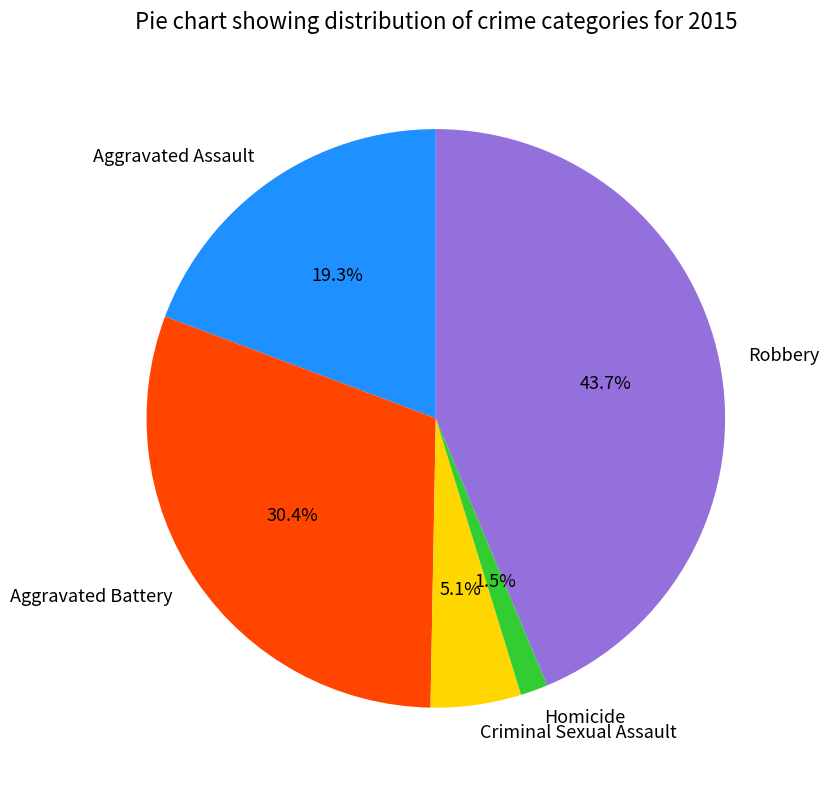

What is the smallest slice in the pie chart?

Homicide